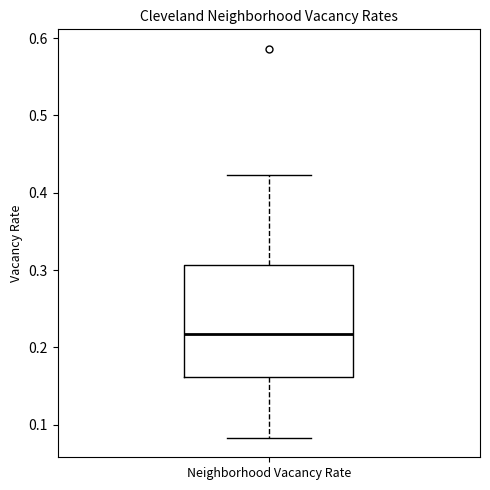

Transcribe this box plot: give where the median line is, the range the box spans, and where the two whiskers end, as read against the y-axis. The values are not printed on the chart, so give them approximately, as read against the axis.

median 0.22, box 0.16 to 0.31, whiskers 0.08 to 0.42